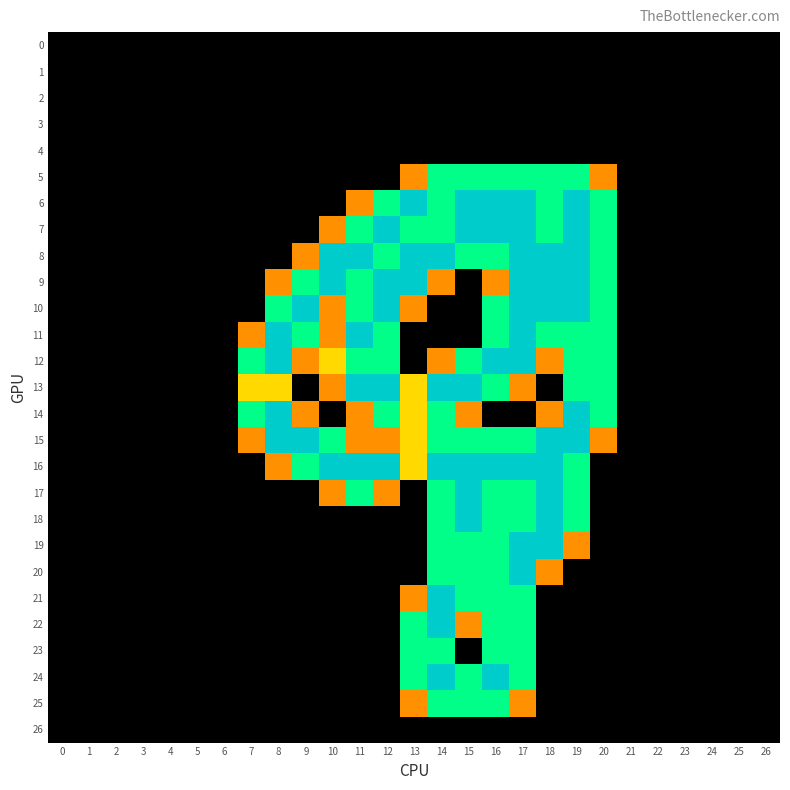

At how many categories does at least one series exceed 0?

14